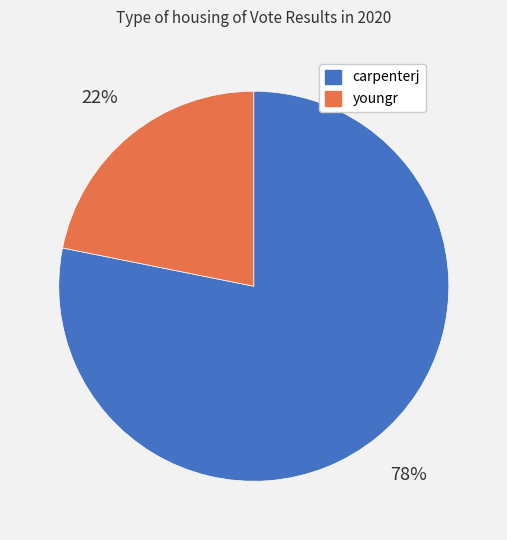

The youngr slice represents 16% of the pie. True or false?

False